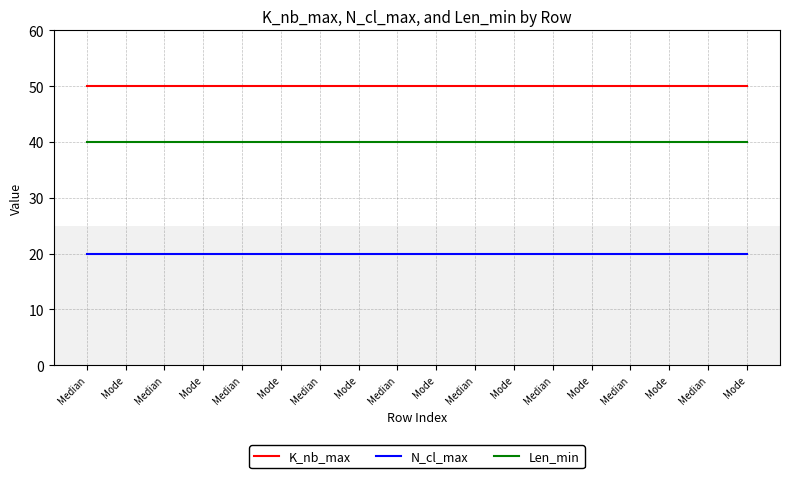

Which category has the highest value across all series?

Median